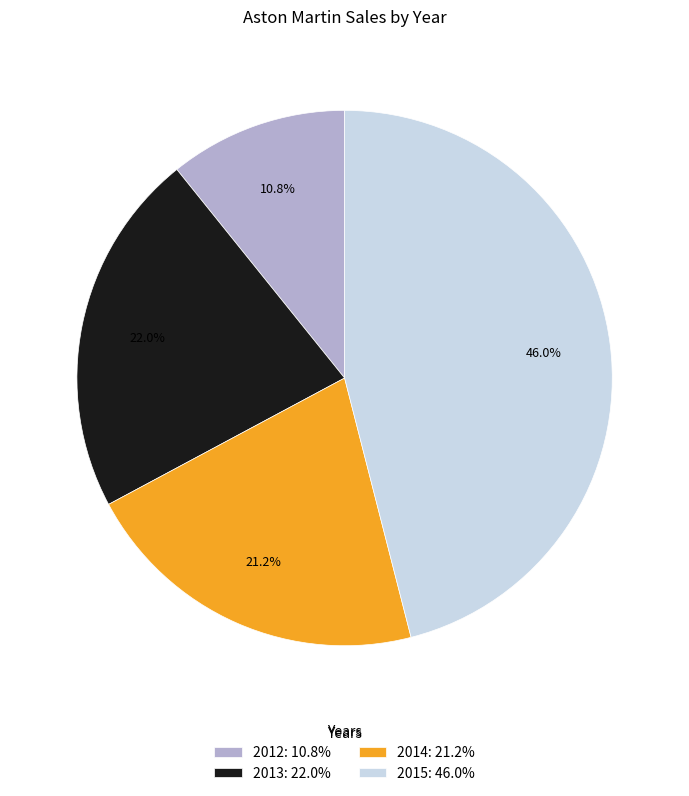

Is there a majority slice in this chart?

No